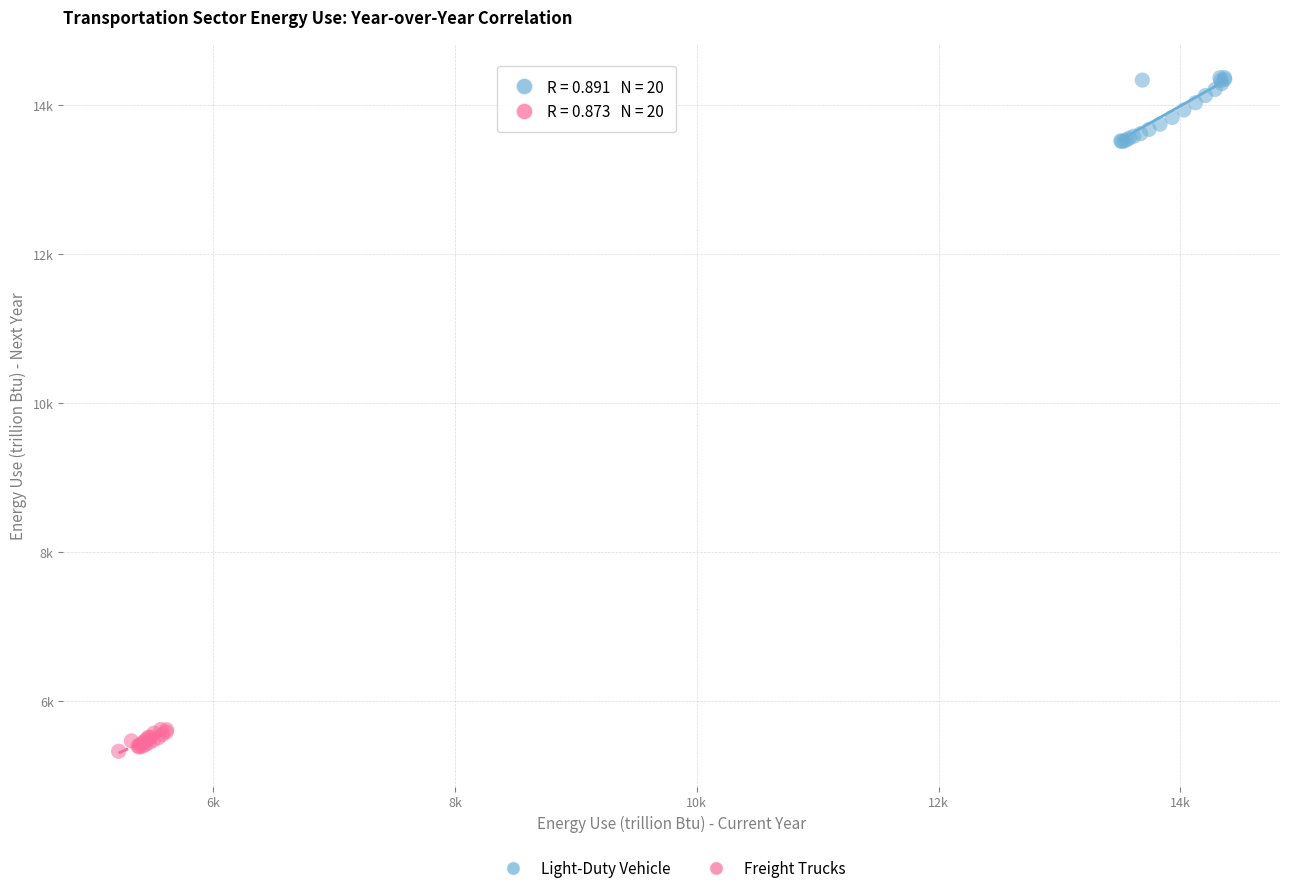

What are all the series names shown in the legend?

Light-Duty Vehicle, Freight Trucks